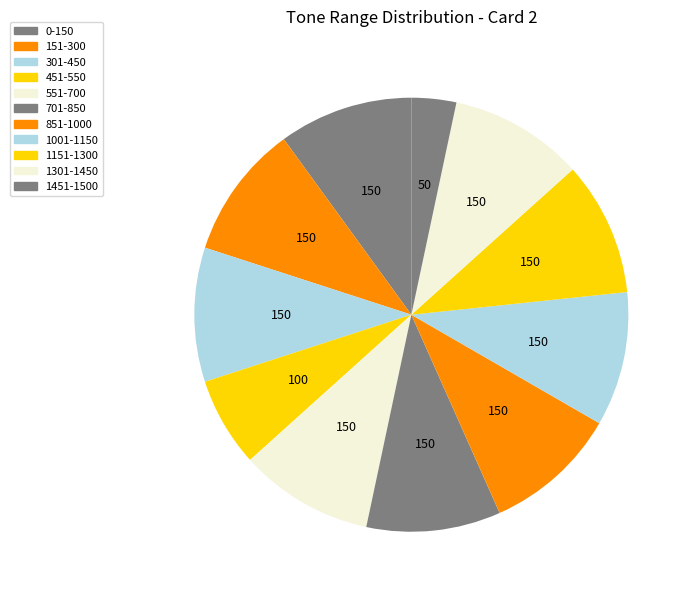

What portion of the pie excludes 1451-1500?

96.7%